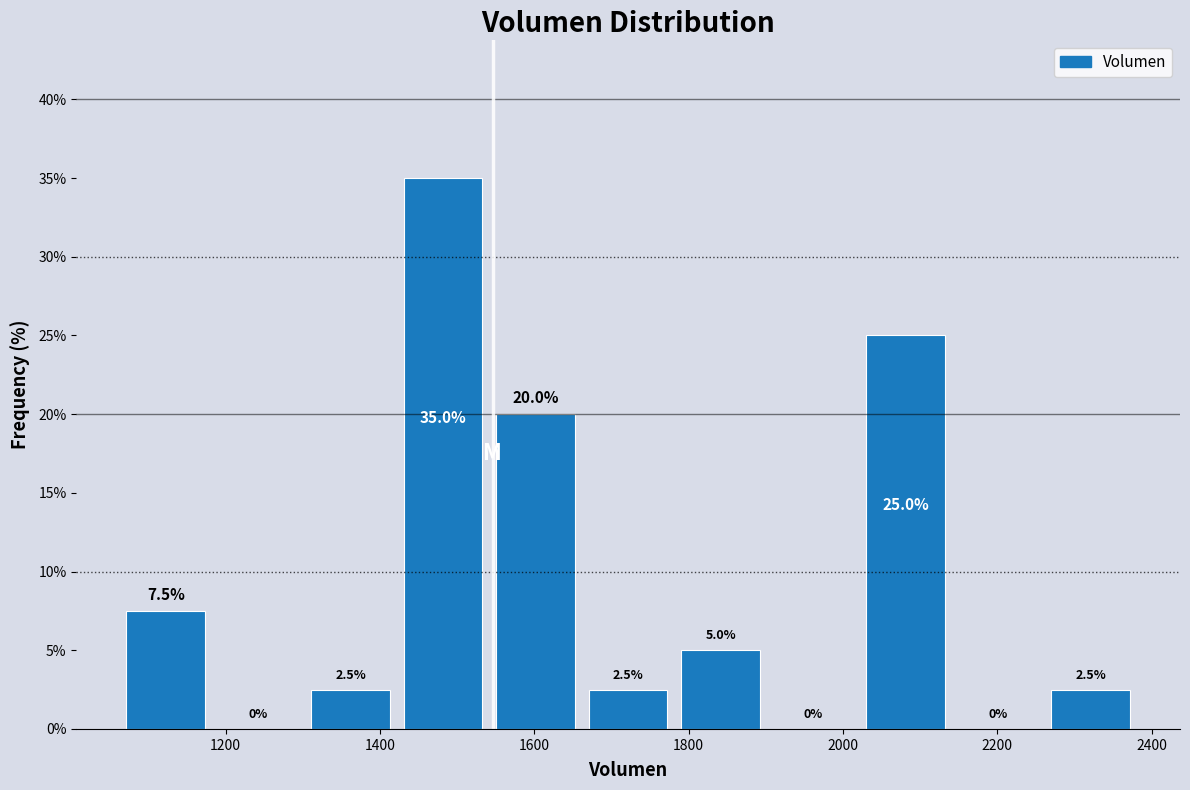

Reading left to right, transcribe this chart: for each bar, give the range it covers on the x-axis and its height. The bar edges are not printed on the chart, so give them approximately, as read against the axis.

1060 to 1180: 7.5
1180 to 1300: 0.0
1300 to 1420: 2.5
1420 to 1540: 35.0
1540 to 1660: 20.0
1660 to 1780: 2.5
1780 to 1900: 5.0
1900 to 2020: 0.0
2020 to 2140: 25.0
2140 to 2260: 0.0
2260 to 2380: 2.5